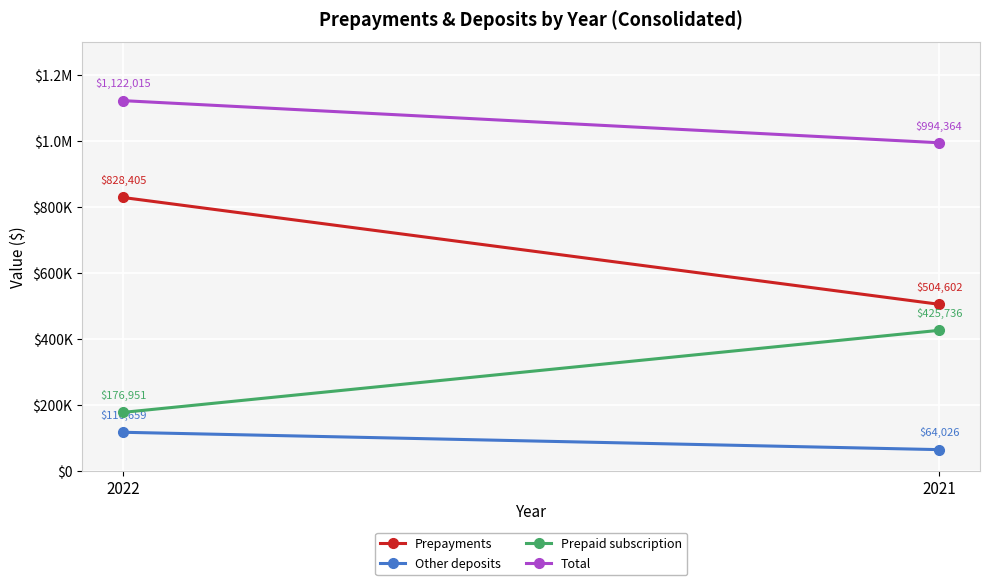

At which label is Other deposits closest to 90342?

2021